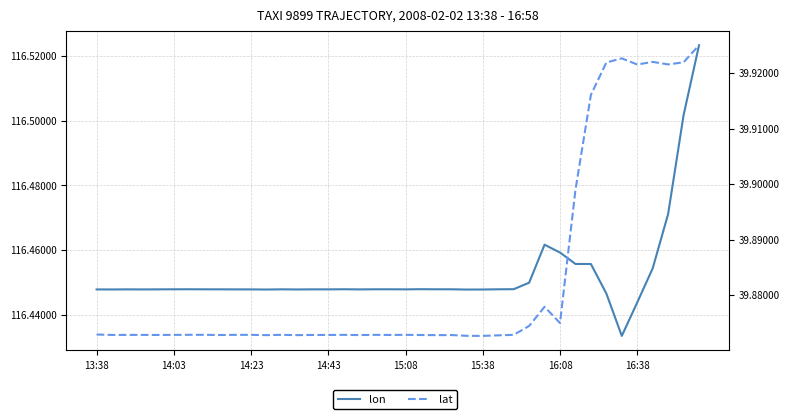

What are all the series names shown in the legend?

lon, lat